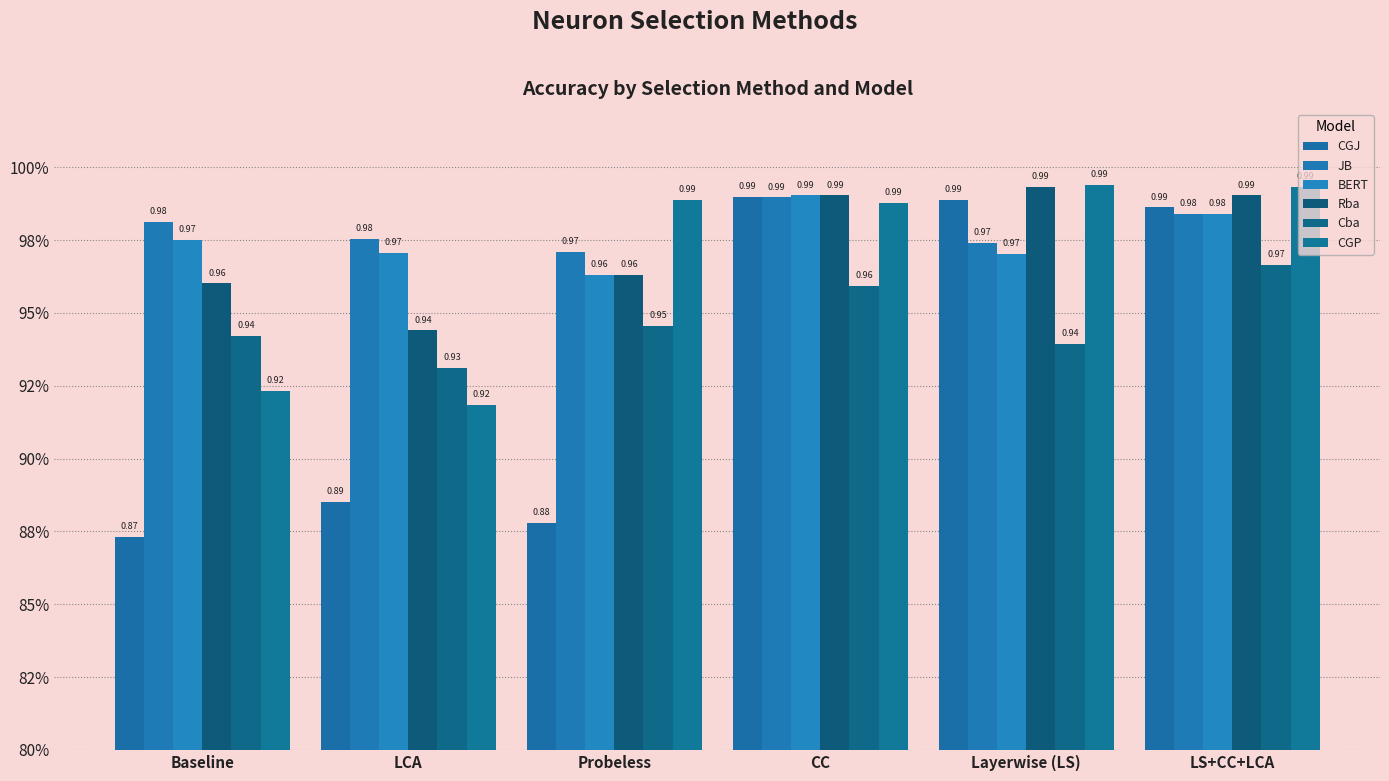

What is the difference between the CGJ values at CC and LCA?

0.1